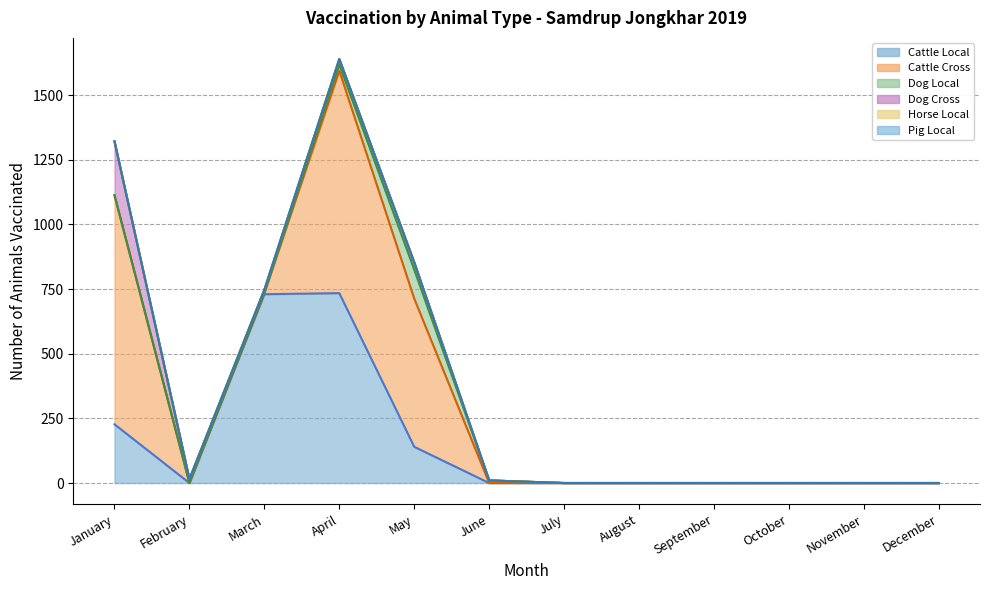

At which label does Cattle Local reach its peak?

April